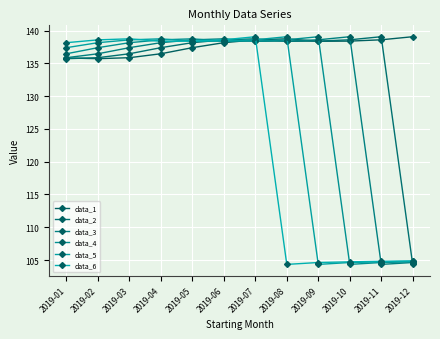

Reading left to right, list all the values displayed in this chart.

data_1: 2019-01=135.8	2019-02=135.7	2019-03=135.9	2019-04=136.5	2019-05=137.4	2019-06=138.2	2019-07=138.6	2019-08=138.8	2019-09=138.4	2019-10=138.4	2019-11=138.6	2019-12=139.1
data_2: 2019-01=135.7	2019-02=135.9	2019-03=136.5	2019-04=137.4	2019-05=138.2	2019-06=138.6	2019-07=138.8	2019-08=138.4	2019-09=138.4	2019-10=138.6	2019-11=139.1	2019-12=104.3
data_3: 2019-01=135.9	2019-02=136.5	2019-03=137.4	2019-04=138.2	2019-05=138.6	2019-06=138.8	2019-07=138.4	2019-08=138.4	2019-09=138.6	2019-10=139.1	2019-11=104.3	2019-12=104.6
data_4: 2019-01=136.5	2019-02=137.4	2019-03=138.2	2019-04=138.6	2019-05=138.8	2019-06=138.4	2019-07=138.4	2019-08=138.6	2019-09=139.1	2019-10=104.3	2019-11=104.6	2019-12=104.7
data_5: 2019-01=137.4	2019-02=138.2	2019-03=138.6	2019-04=138.8	2019-05=138.4	2019-06=138.4	2019-07=138.6	2019-08=139.1	2019-09=104.3	2019-10=104.6	2019-11=104.7	2019-12=104.8
data_6: 2019-01=138.2	2019-02=138.6	2019-03=138.8	2019-04=138.4	2019-05=138.4	2019-06=138.6	2019-07=139.1	2019-08=104.3	2019-09=104.6	2019-10=104.7	2019-11=104.8	2019-12=104.9